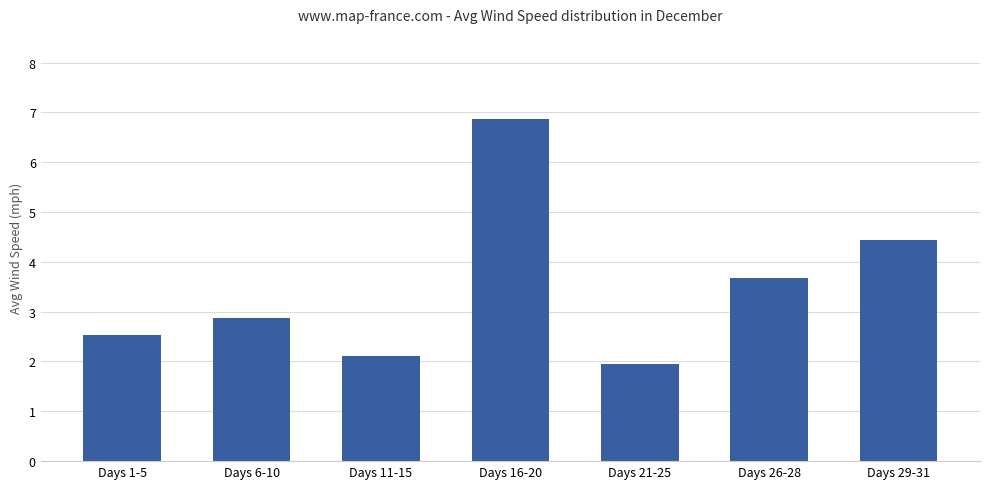

Rank the categories by value from lowest to highest.

Days 21-25, Days 11-15, Days 1-5, Days 6-10, Days 26-28, Days 29-31, Days 16-20